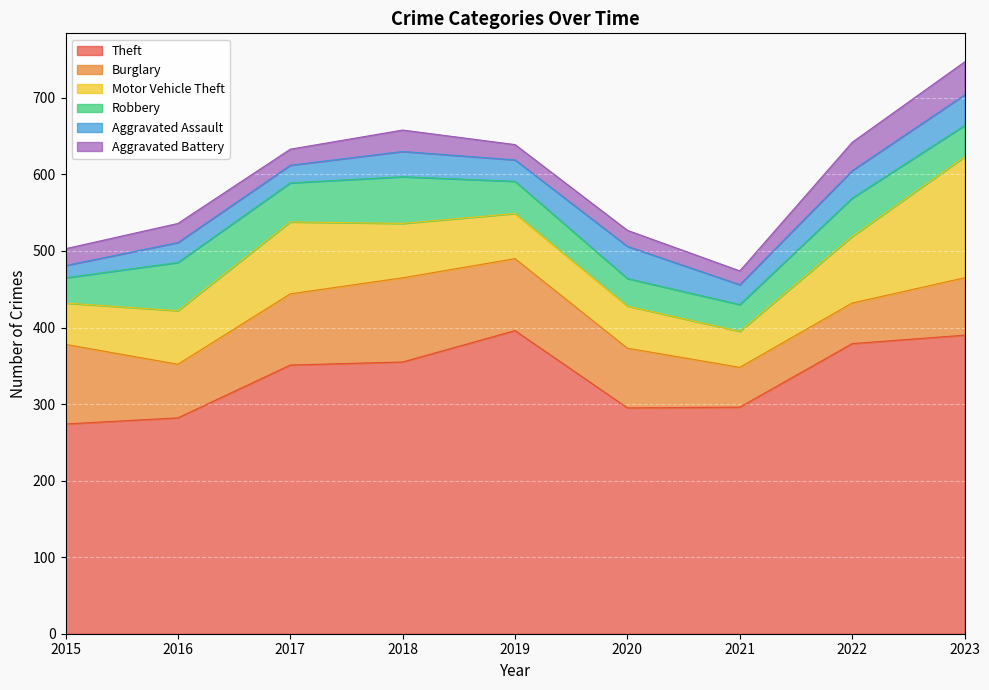

What is the approximate value of Aggravated Assault at 2017, to the nearest 5?

25